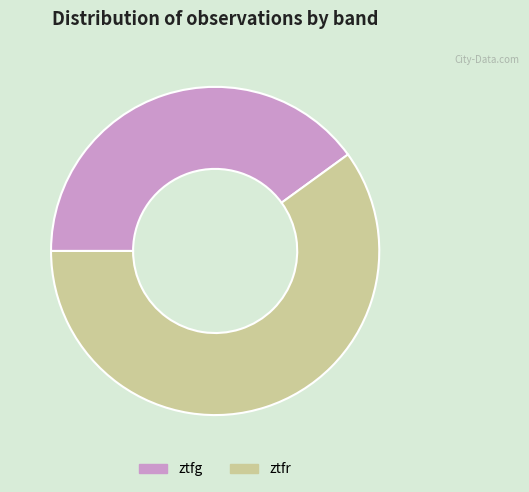

Is the sum of ztfg and ztfr greater than half?

Yes